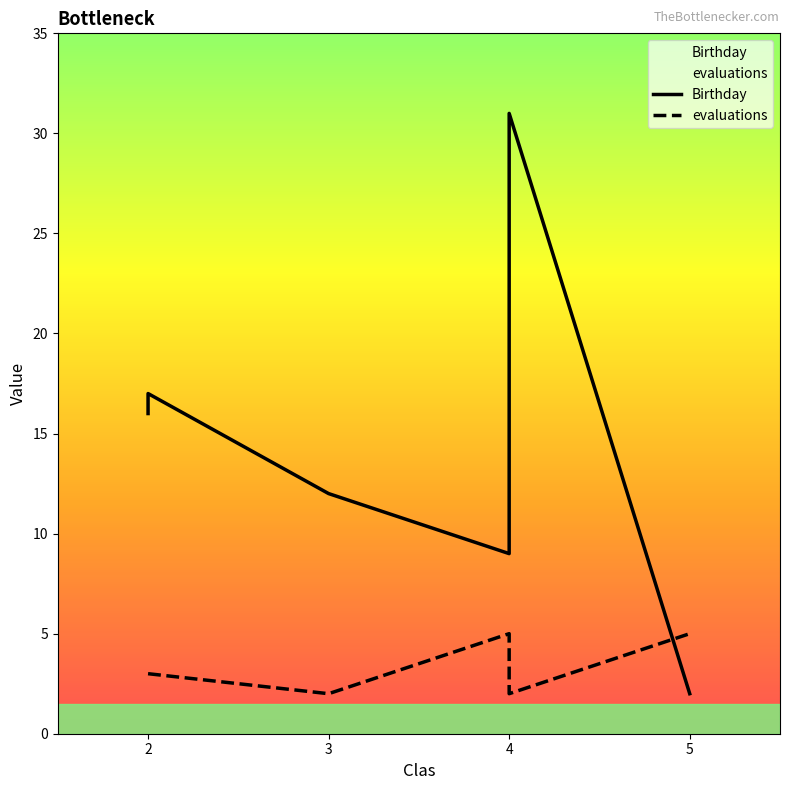

What are all the series names shown in the legend?

Birthday, evaluations